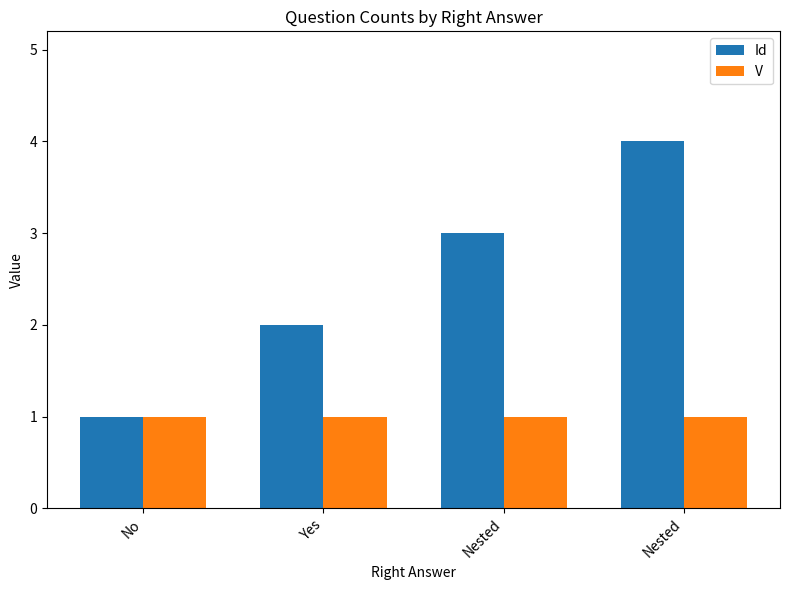

Reading left to right, what are all the values shown in this chart?

Id: 1	2	3	4
V: 1	1	1	1